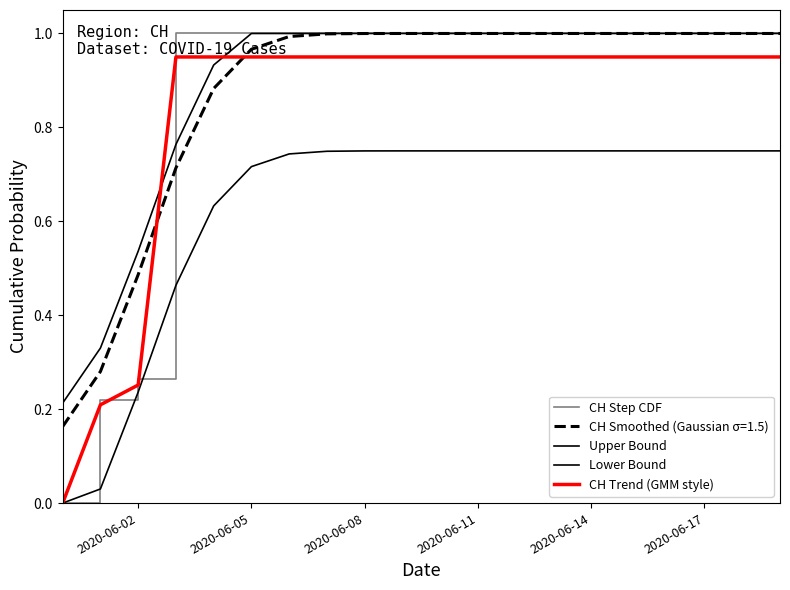

What is the label of the 12th point from the left?

2020-06-11